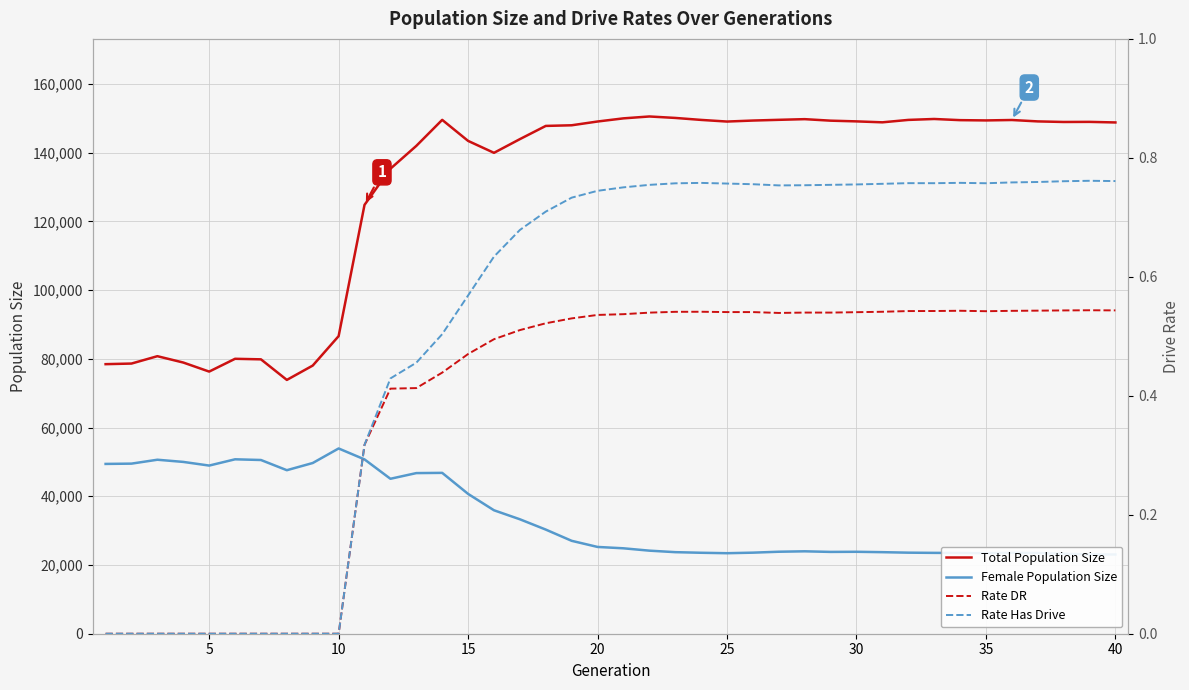

True or false: Rate Has Drive and Female Population Size cross at least once.

False